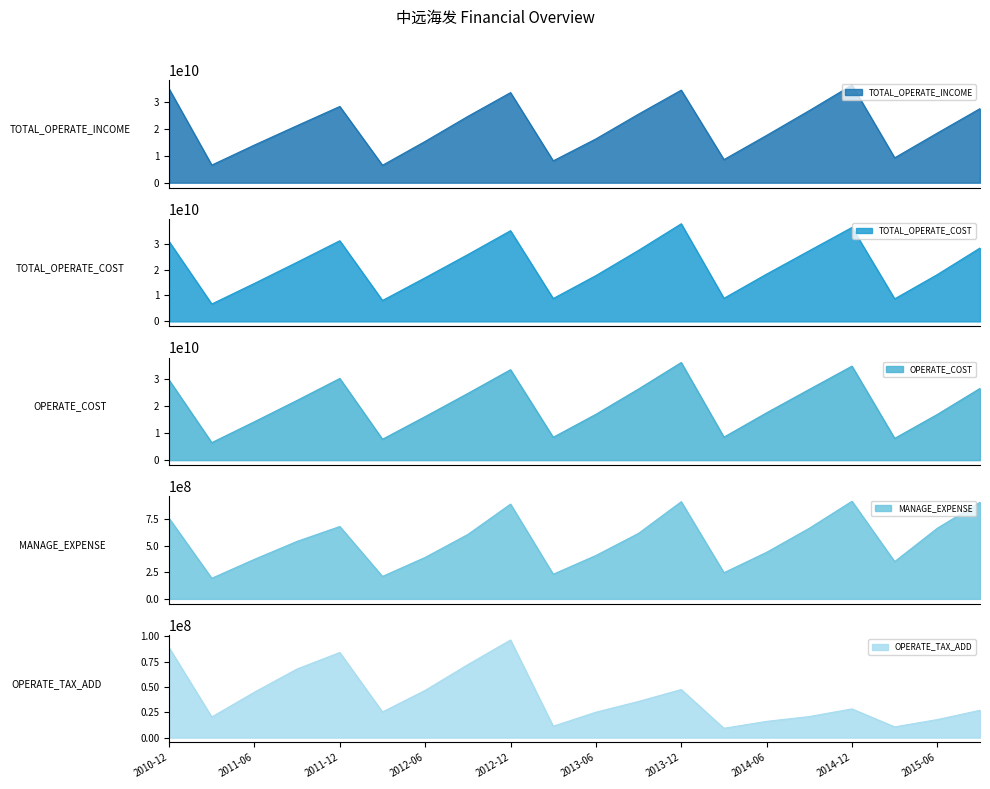

What is the lowest value of the TOTAL_OPERATE_INCOME series?

6454631795.9